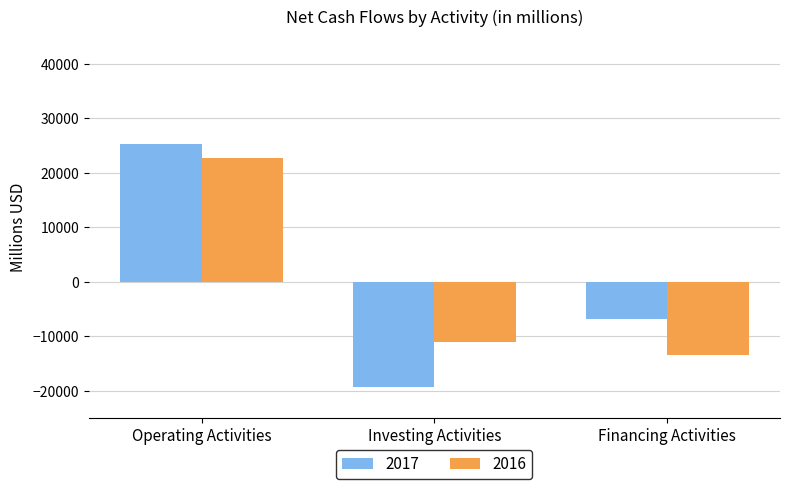

How many data points in 2016 are above -10983?

1